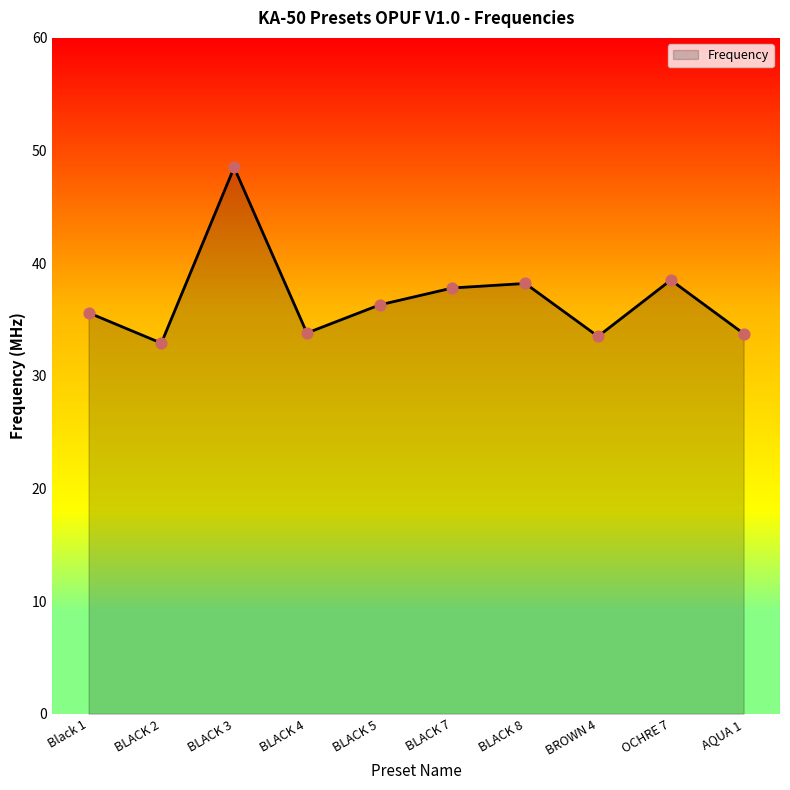

Which has a higher value, BLACK 7 or AQUA 1?

BLACK 7